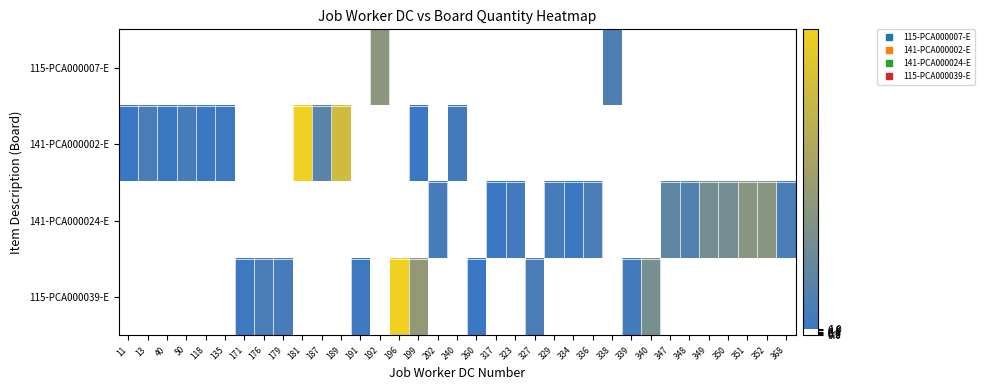

What is the greatest value displayed?

50.0